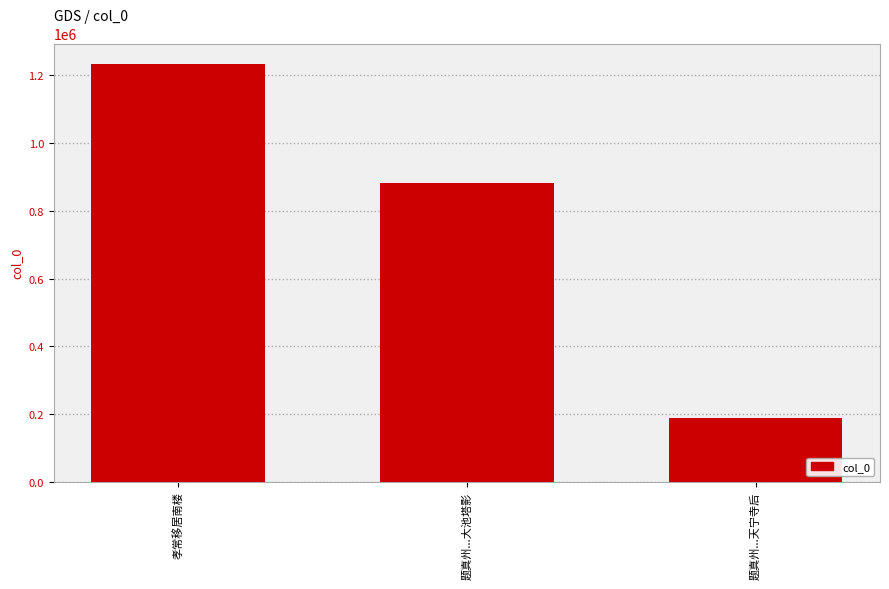

How many bars are there in total?

3